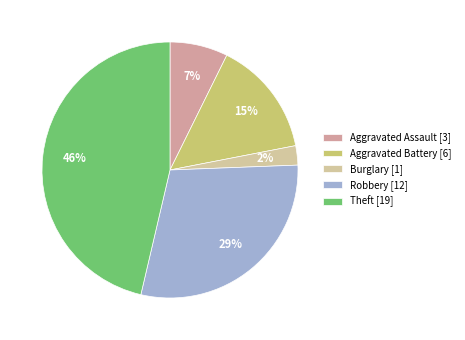

Count the number of slices in the pie.

5